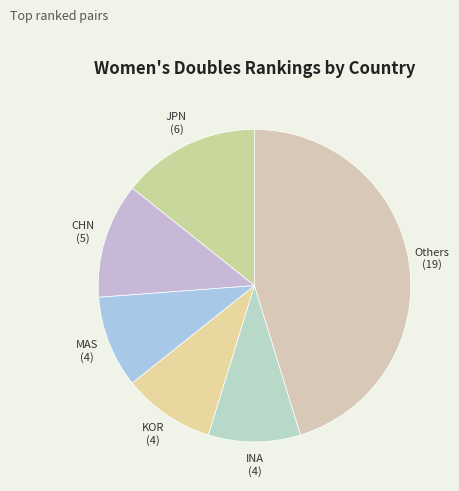

Is it true that Others is 45% of the pie?

True